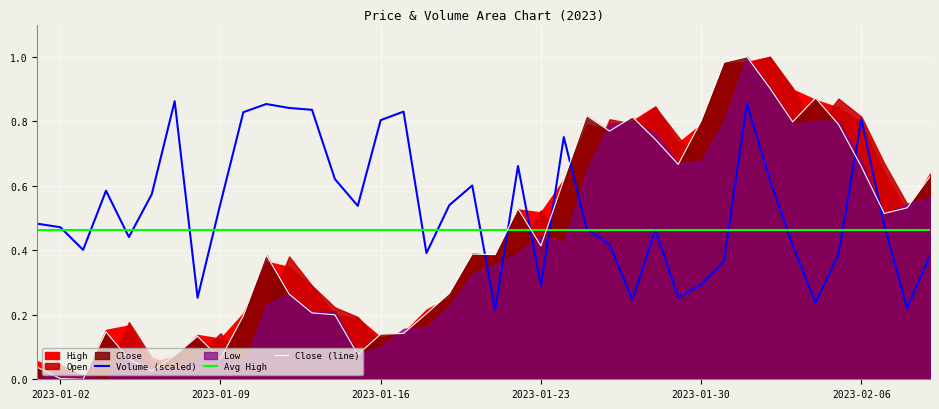

How many values in Close (line) are above zero?

39